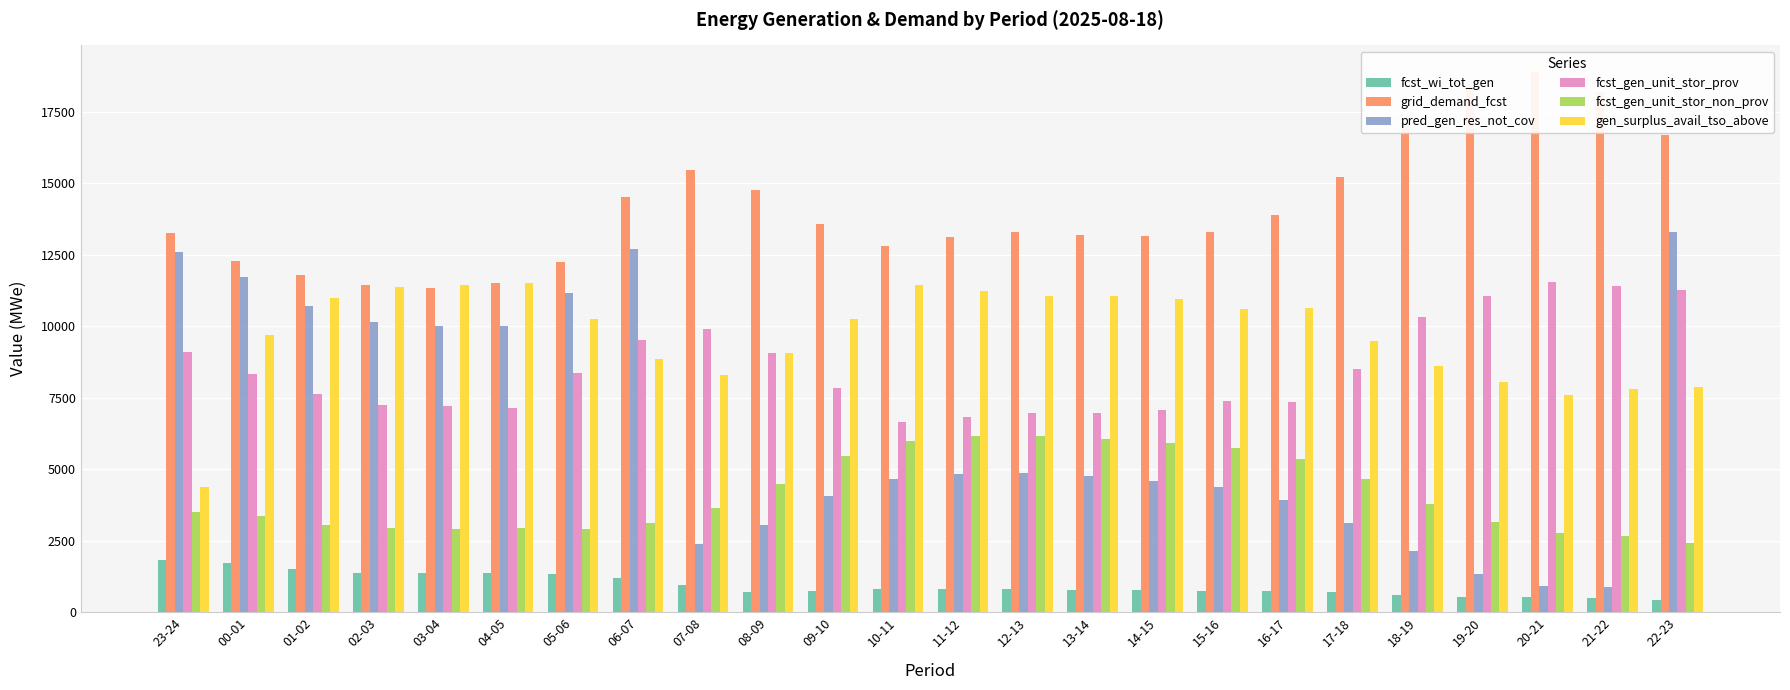

The grid_demand_fcst series shows 13167 at 13-14. True or false?

True